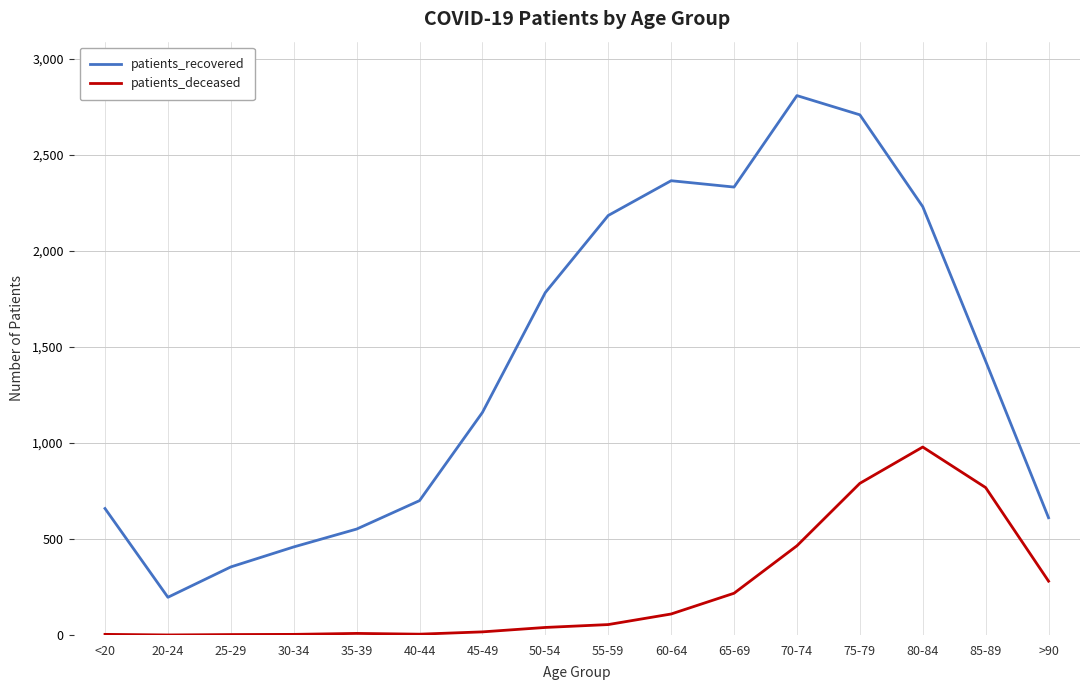

Which series has the widest spread of values?

patients_recovered